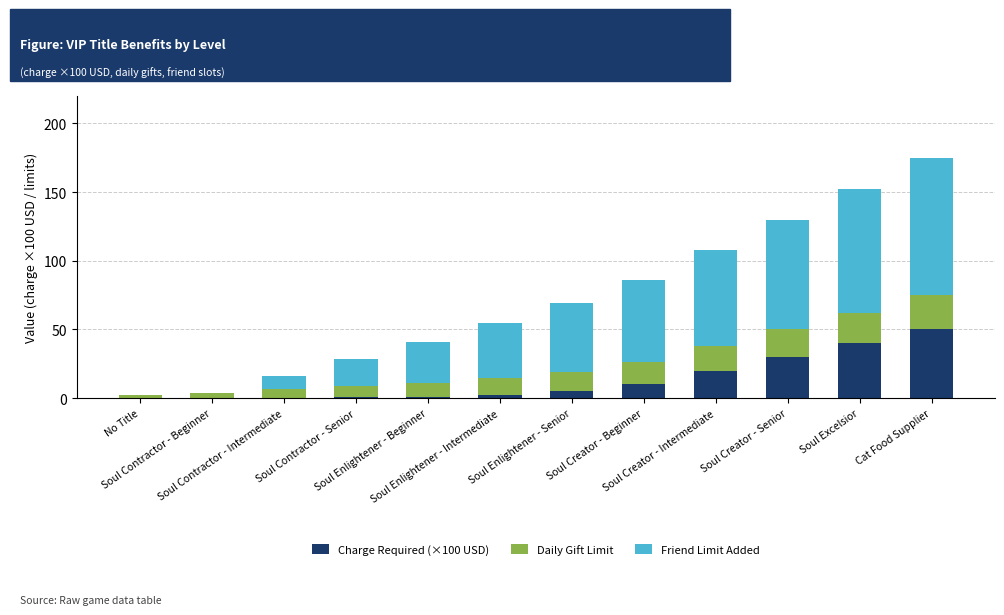

What is the highest value of the Charge Required (×100 USD) series?

50.0